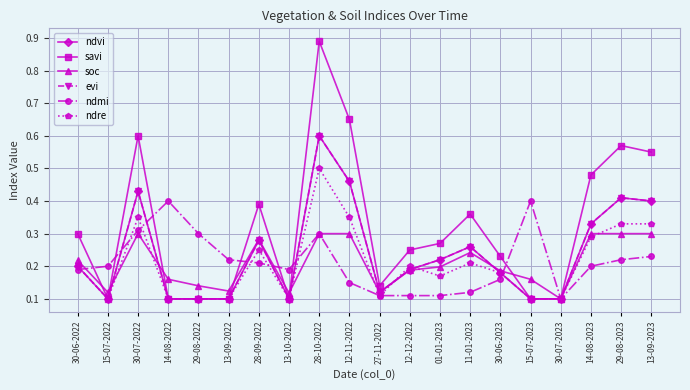

Which series has the largest total across all categories?

savi